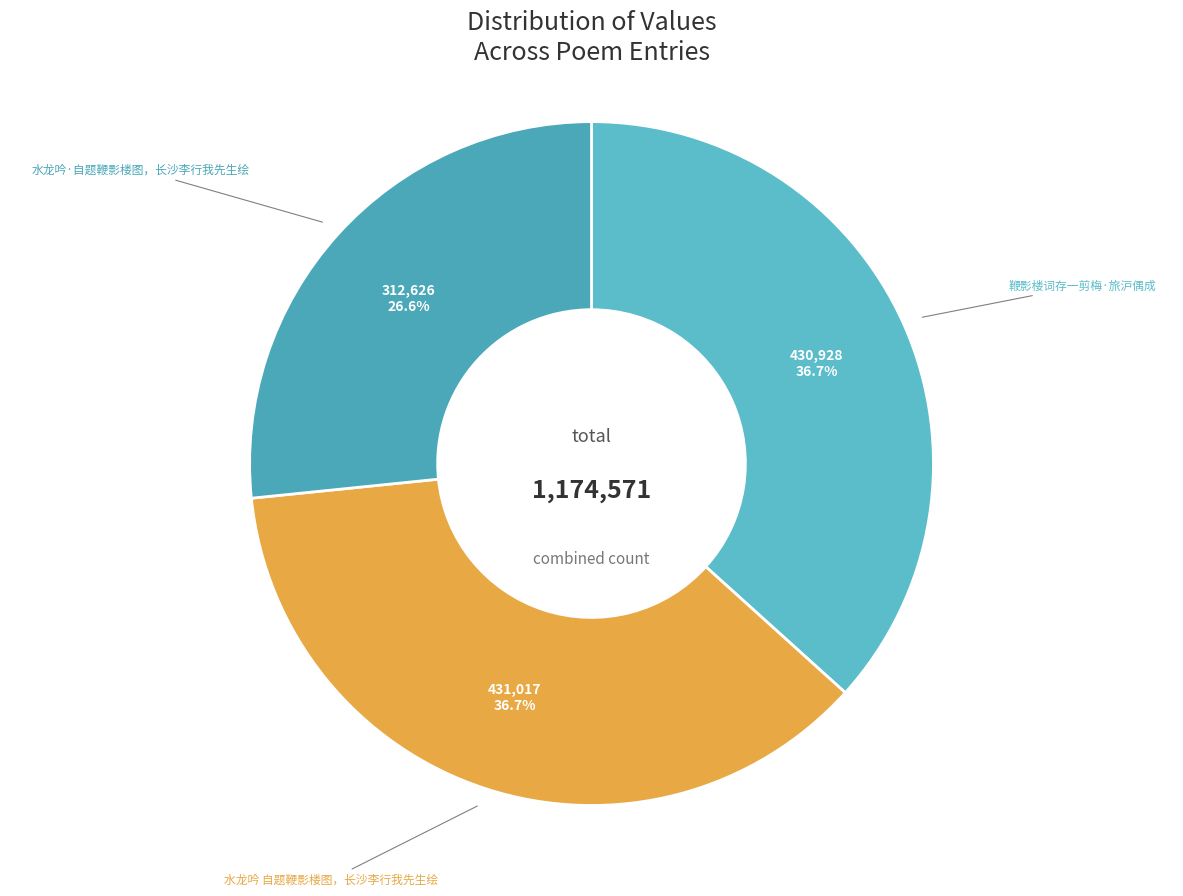

What portion of the pie excludes 鞭影楼词存一剪梅·旅沪偶成?

63.3%